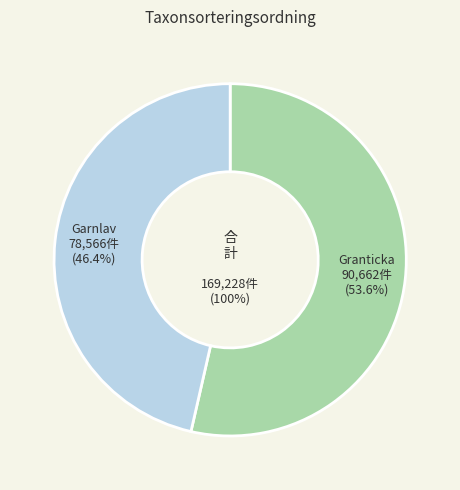

Is it true that Garnlav is 46% of the pie?

True